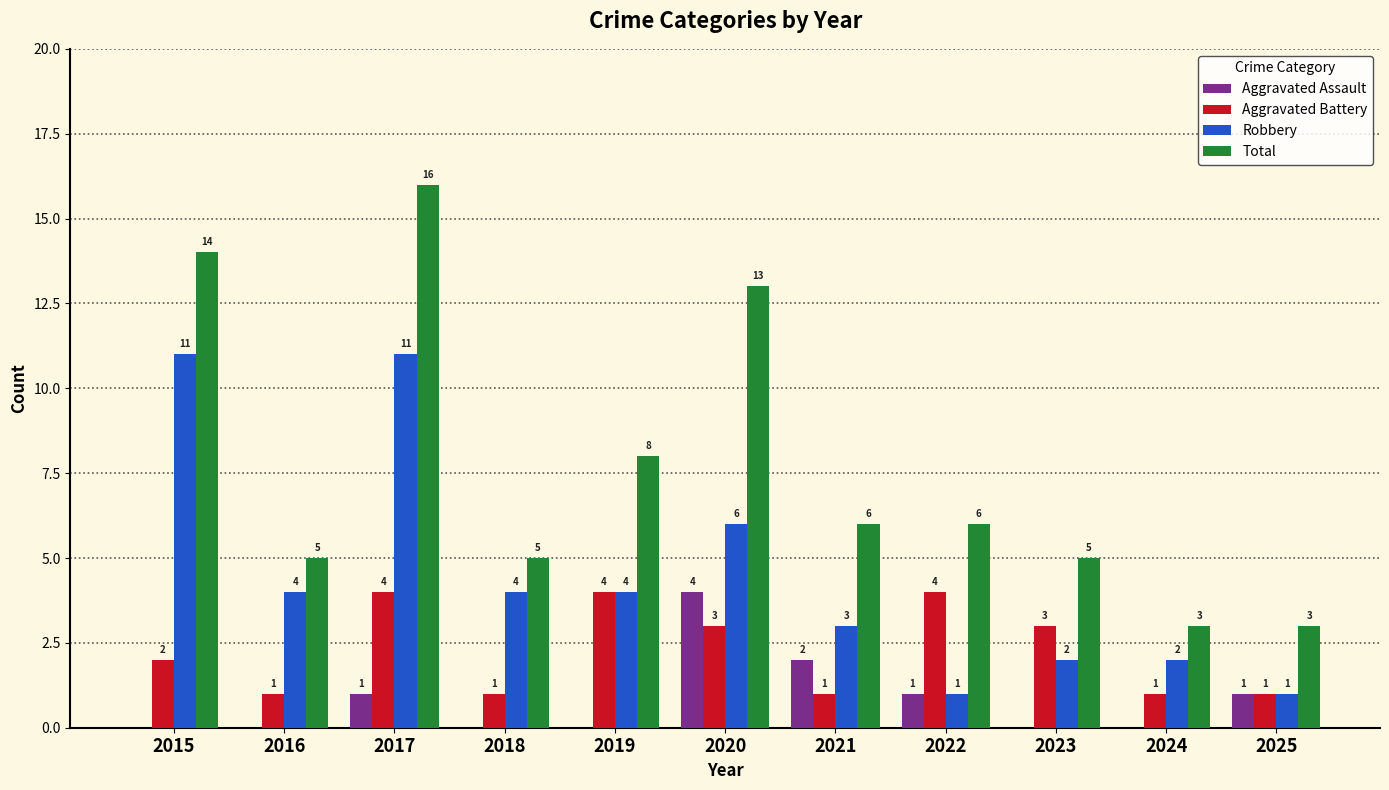

Between 2015 and 2020, which series saw the biggest shift?

Robbery